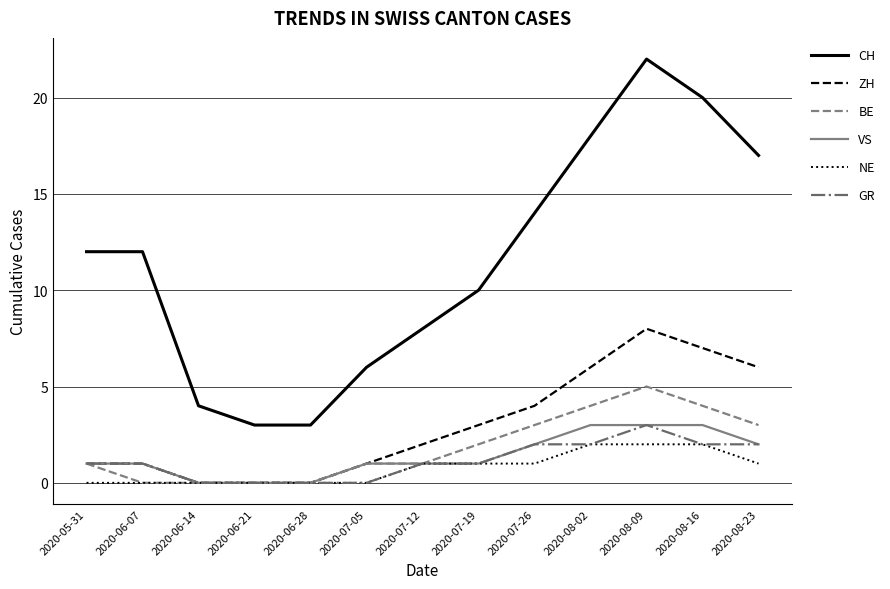

What is the difference between the maximum and minimum values in the BE series?

5